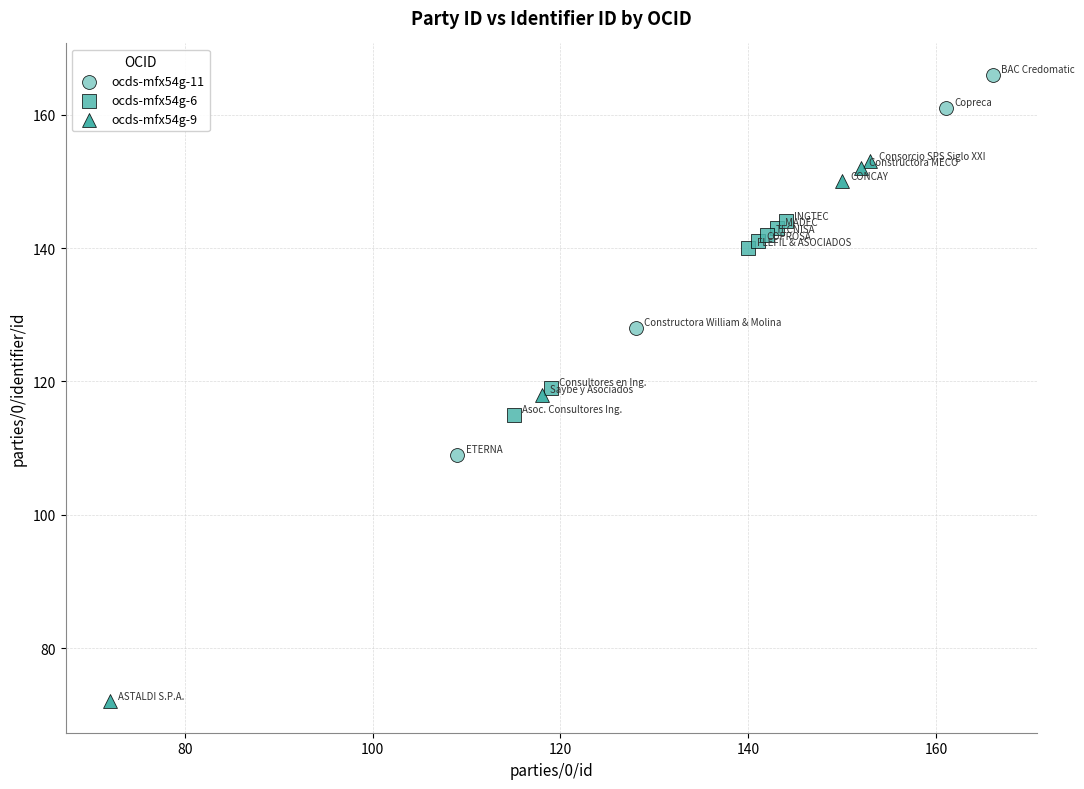

Which series reaches the minimum Y coordinate?

ocds-mfx54g-9